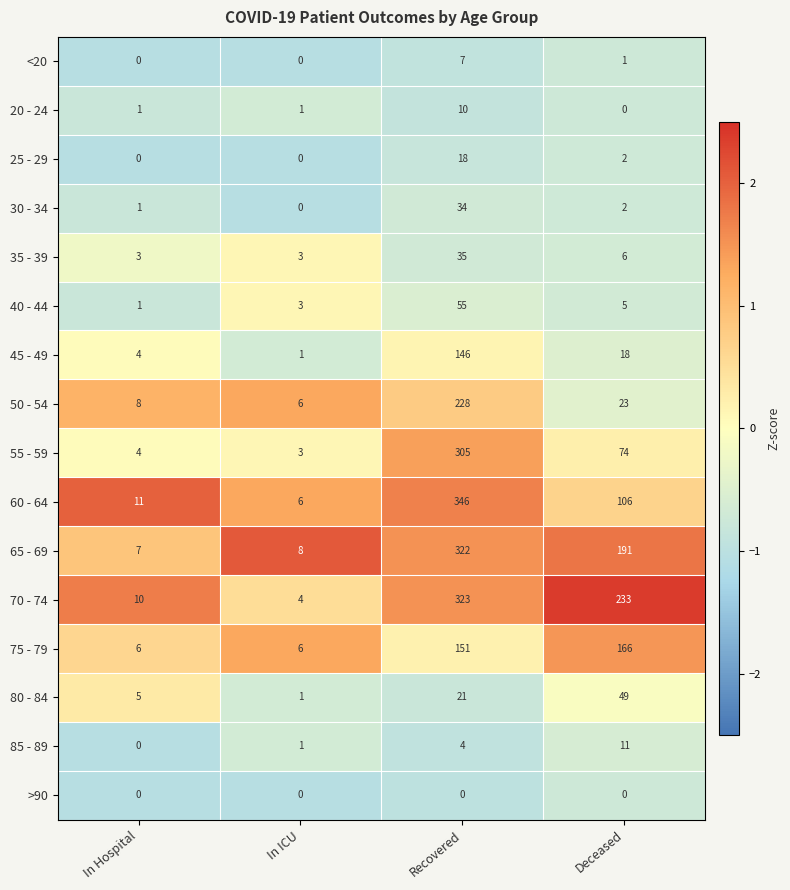

What is the average value of the 40 - 44 series?

16